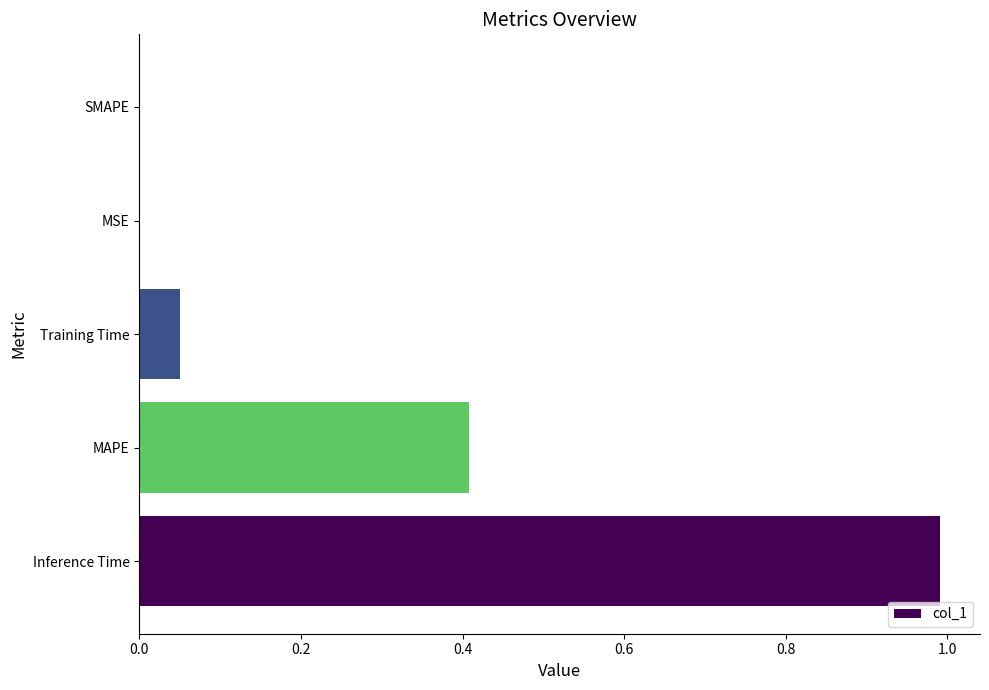

What is the sum of all values?

1.4